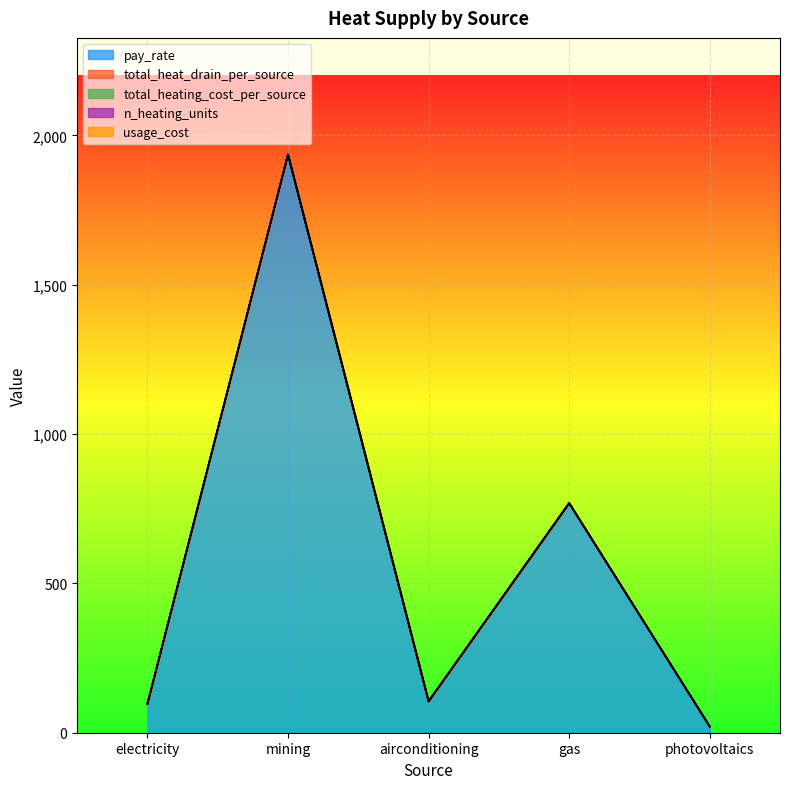

What are all the series names shown in the legend?

pay_rate, total_heat_drain_per_source, total_heating_cost_per_source, n_heating_units, usage_cost